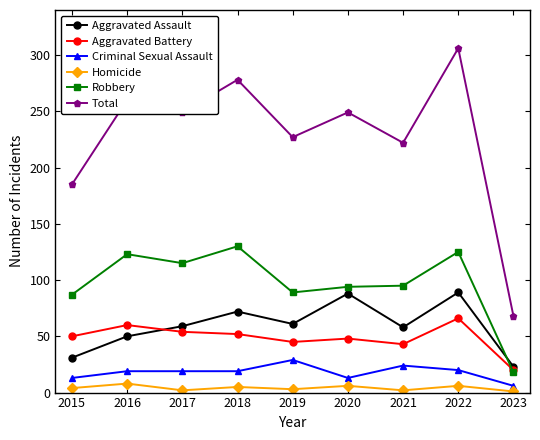

What is the sum of the Robbery values at 2016 and 2017?

238